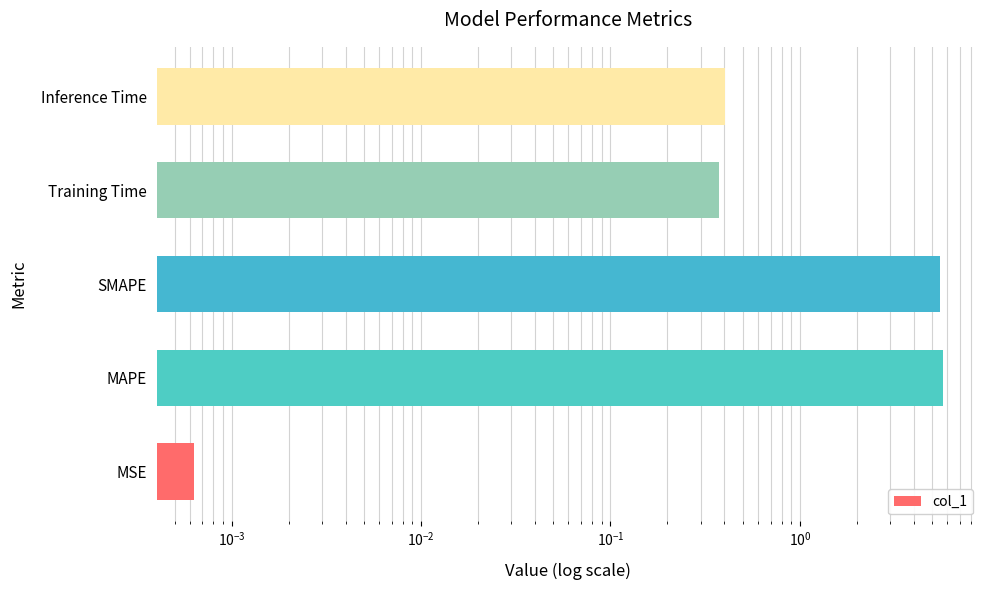

Count the number of data series in this chart.

1